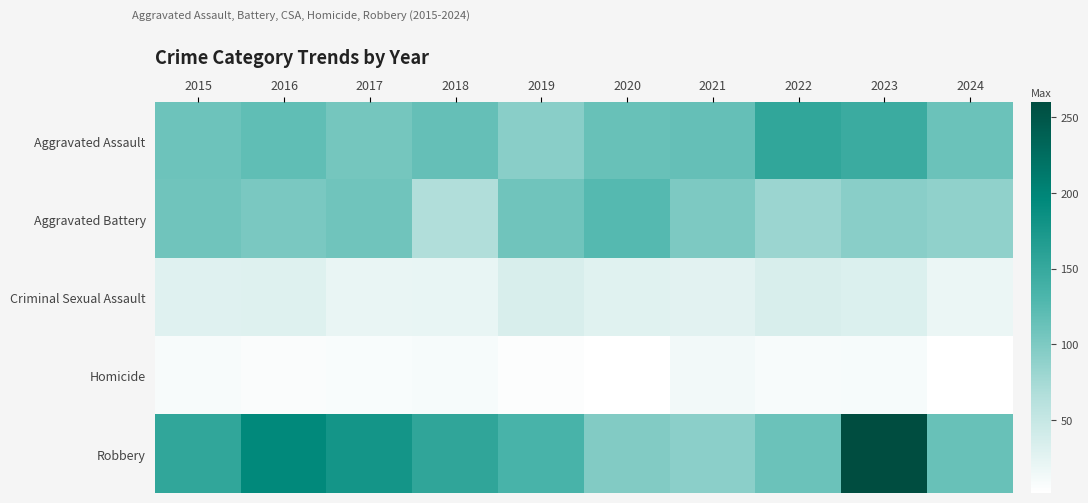

At which category is the sum across all series the highest?

2023